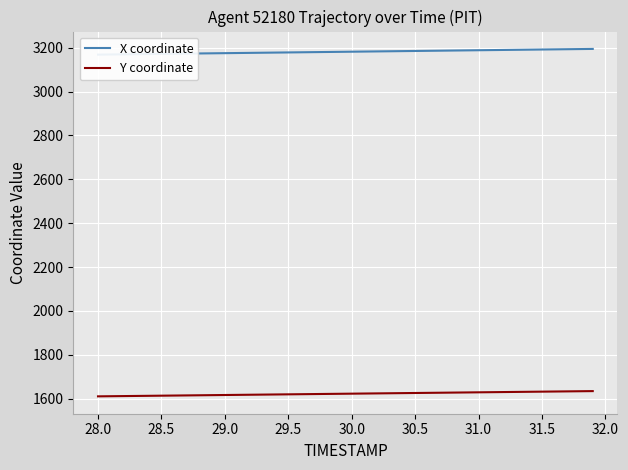

True or false: Y coordinate and X coordinate cross at least once.

False